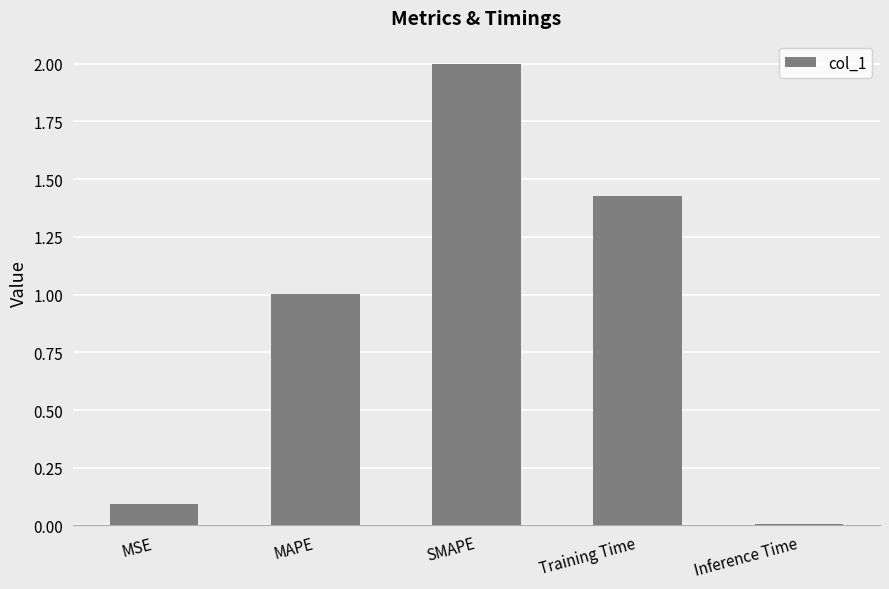

What is the average value?

0.9